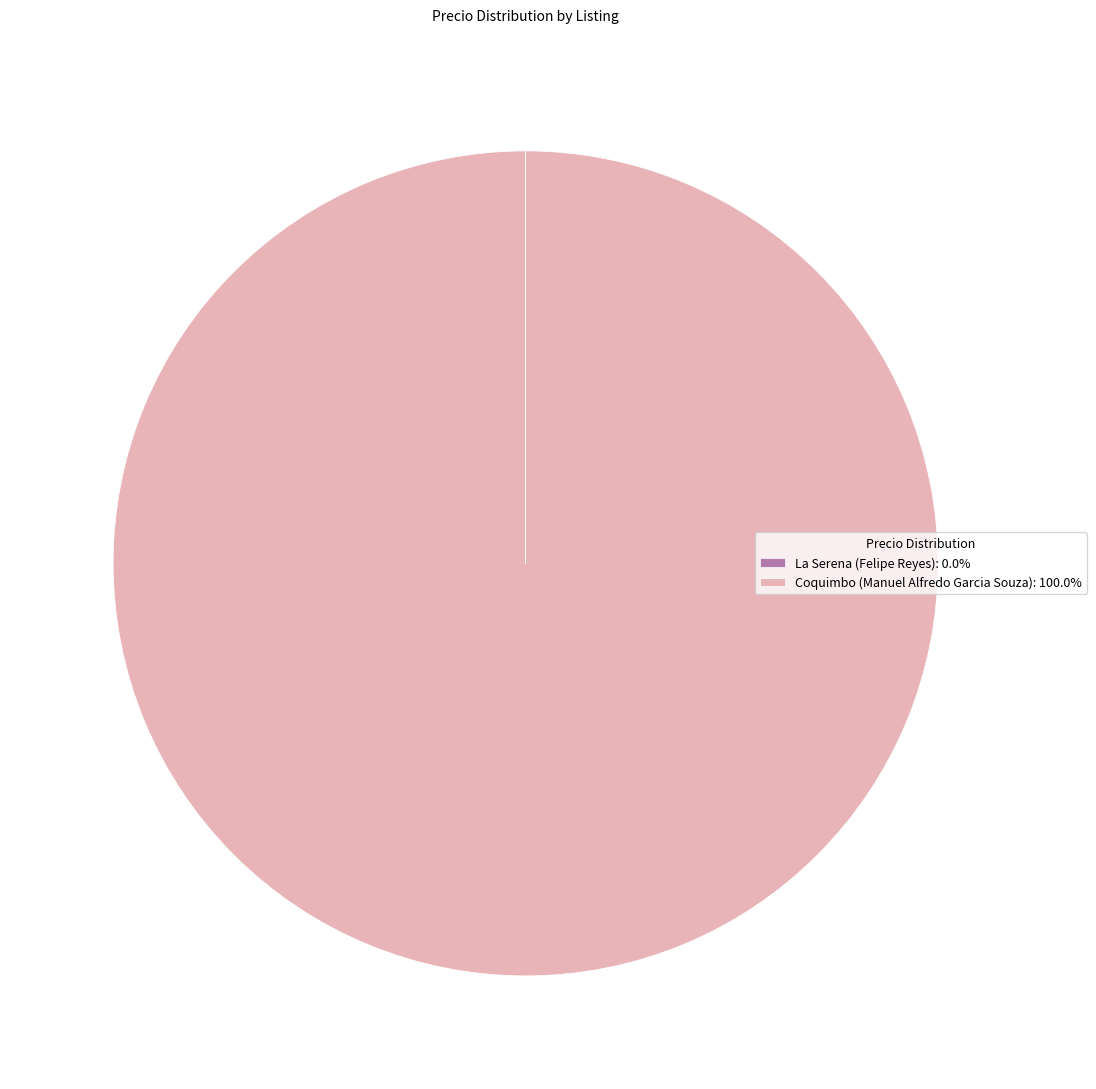

Is there any slice that represents more than half of the pie?

Yes